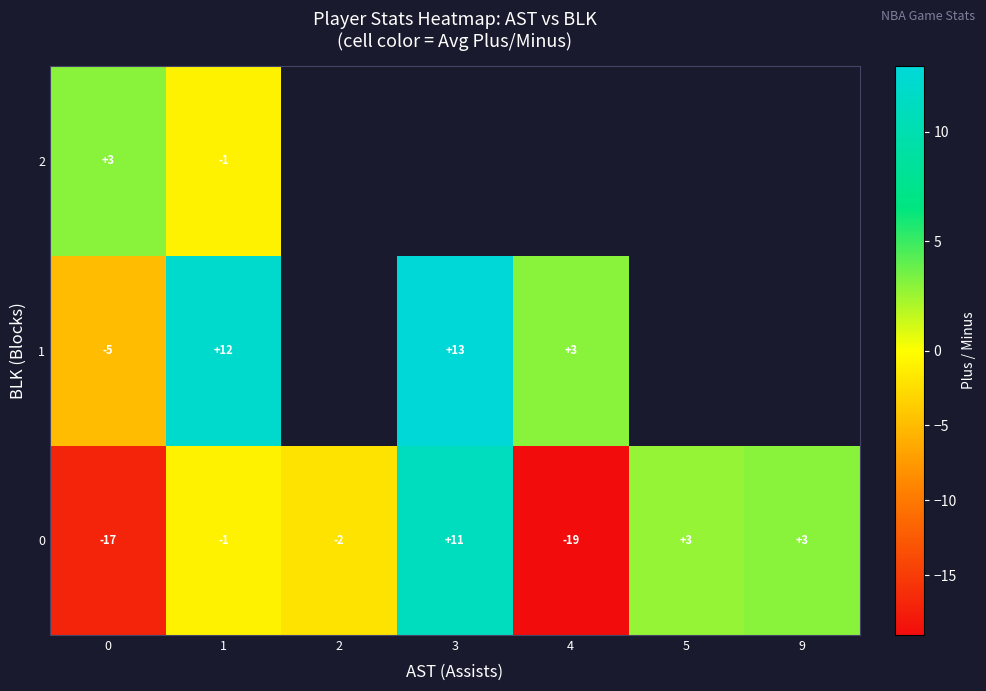

Is the value of 2 at 0 greater than the value of 1 at 1?

No